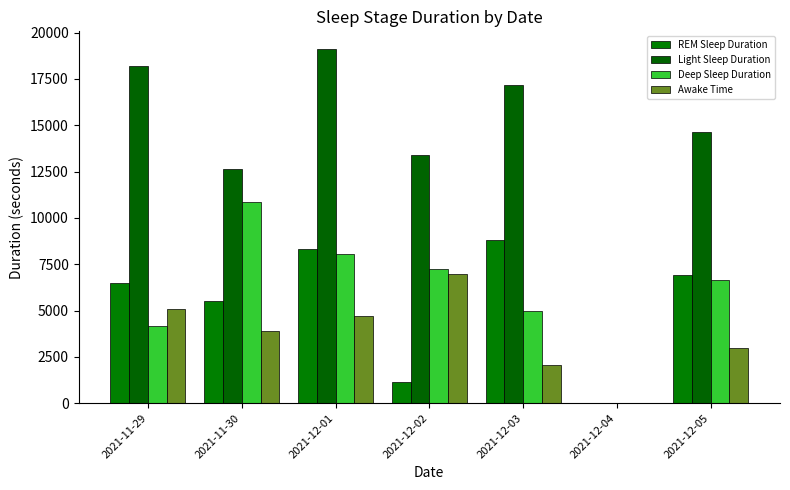

Which series has the largest total across all categories?

Light Sleep Duration